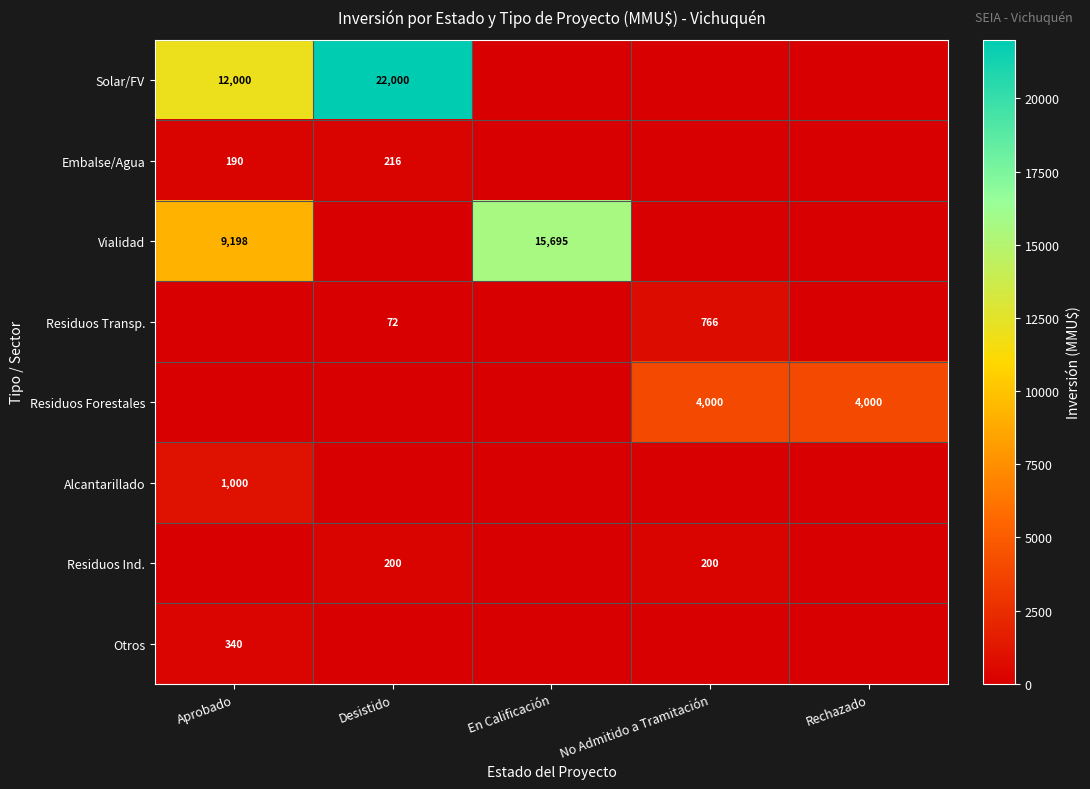

The Otros series shows 340 at Aprobado. True or false?

True